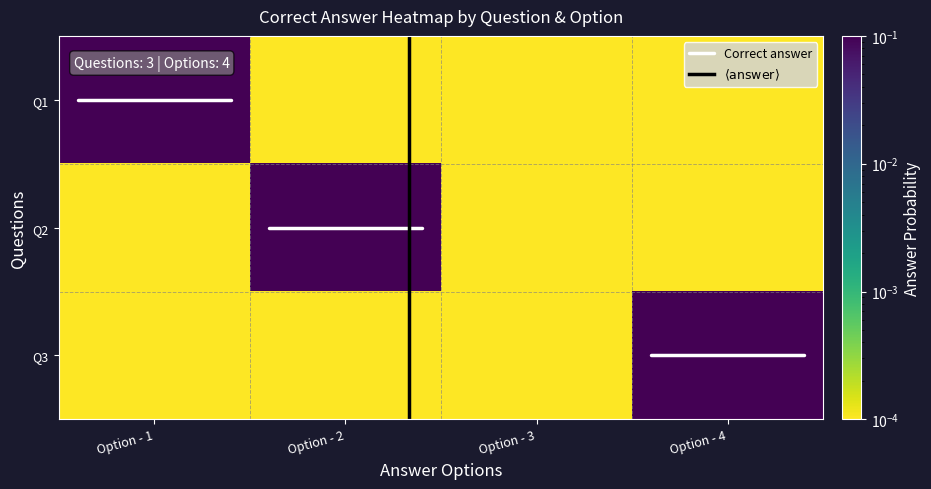

Reading left to right, transcribe all the data shown in this chart.

Q1: Option - 1=1.0	Option - 2=0.0	Option - 3=0.0	Option - 4=0.0
Q2: Option - 1=0.0	Option - 2=1.0	Option - 3=0.0	Option - 4=0.0
Q3: Option - 1=0.0	Option - 2=0.0	Option - 3=0.0	Option - 4=1.0